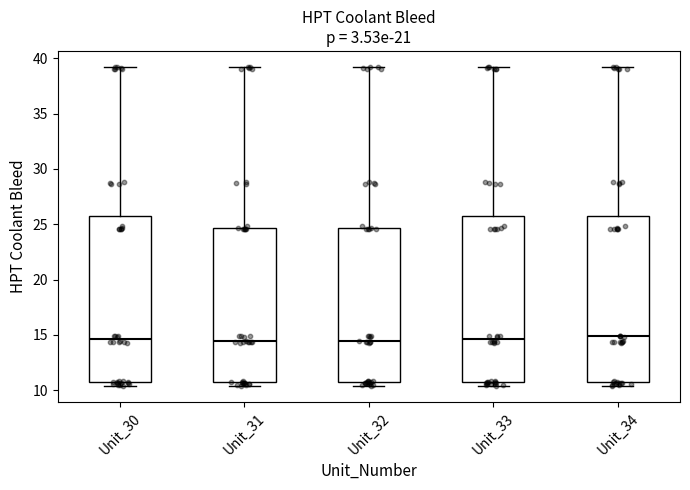

Reading left to right, read every box against the y-axis: the position of its median line, the range the box covers, and the ends of its whiskers. The values are not printed on the chart, so give them approximately, as read against the axis.

Unit_30: median 14.5, box 10.5 to 26.0, whiskers 10.5 (just below the box's lower edge) to 39.0
Unit_31: median 14.5, box 10.5 to 24.5, whiskers 10.5 (just below the box's lower edge) to 39.0
Unit_32: median 14.5, box 10.5 to 24.5, whiskers 10.5 (just below the box's lower edge) to 39.0
Unit_33: median 14.5, box 10.5 to 26.0, whiskers 10.5 (just below the box's lower edge) to 39.0
Unit_34: median 15.0, box 10.5 to 26.0, whiskers 10.5 (just below the box's lower edge) to 39.0